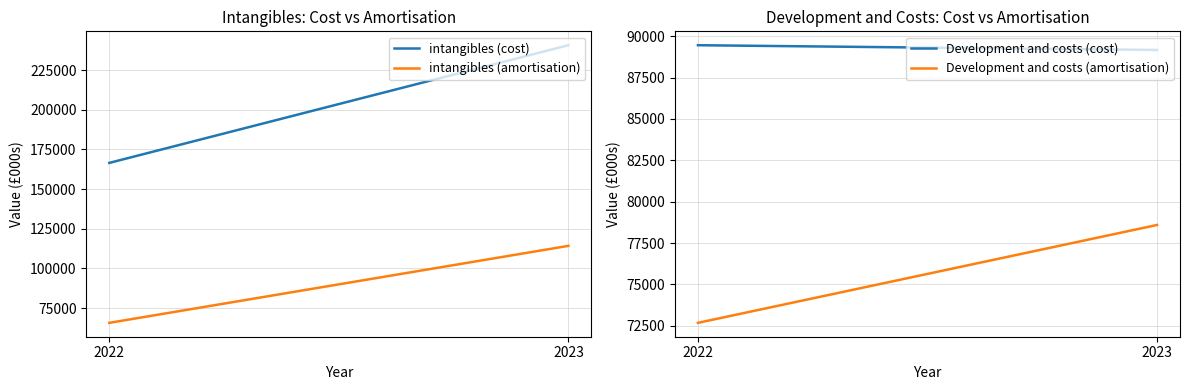

Between 2023 and 2022, which is larger?

2023